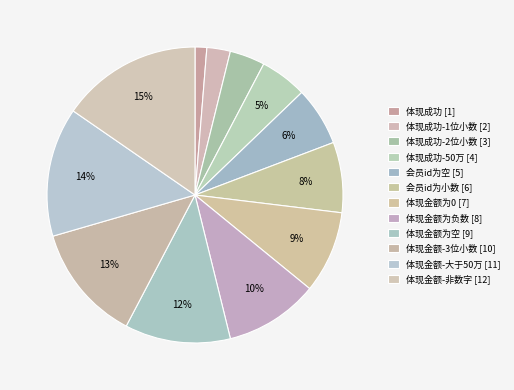

How many segments does this pie chart have?

12